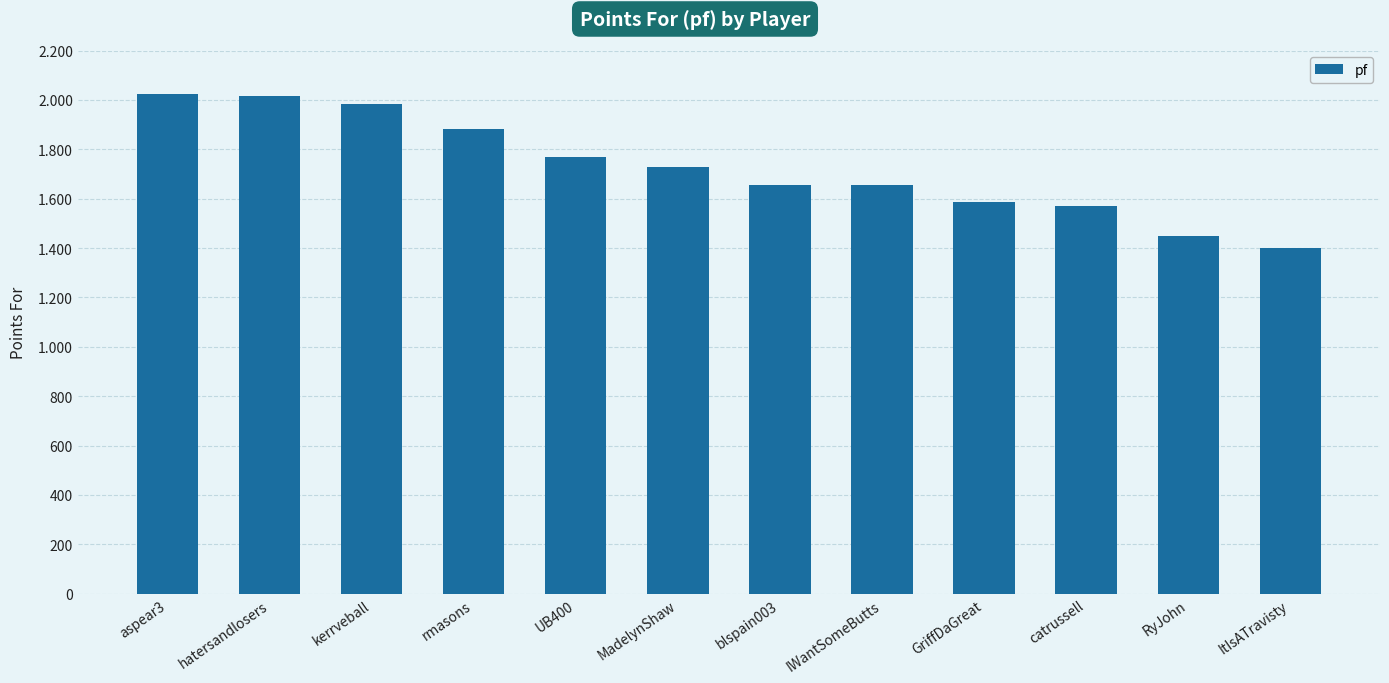

Rank the categories by value from highest to lowest.

aspear3, hatersandlosers, kerrveball, rmasons, UB400, MadelynShaw, blspain003, IWantSomeButts, GriffDaGreat, catrussell, RyJohn, ItIsATravisty